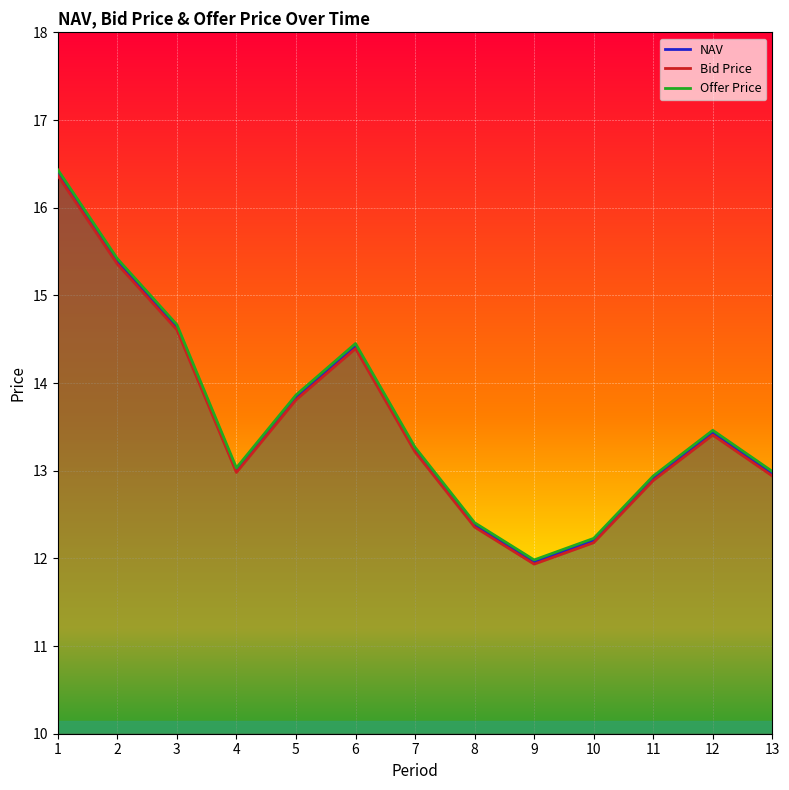

Reading left to right, extract all data points from this chart.

NAV: 16.4	15.4	14.6	13.0	13.8	14.4	13.2	12.4	12.0	12.2	12.9	13.4	13.0
Bid Price: 16.4	15.4	14.6	13.0	13.8	14.4	13.2	12.4	11.9	12.2	12.9	13.4	12.9
Offer Price: 16.4	15.4	14.7	13.0	13.9	14.5	13.3	12.4	12.0	12.2	12.9	13.5	13.0